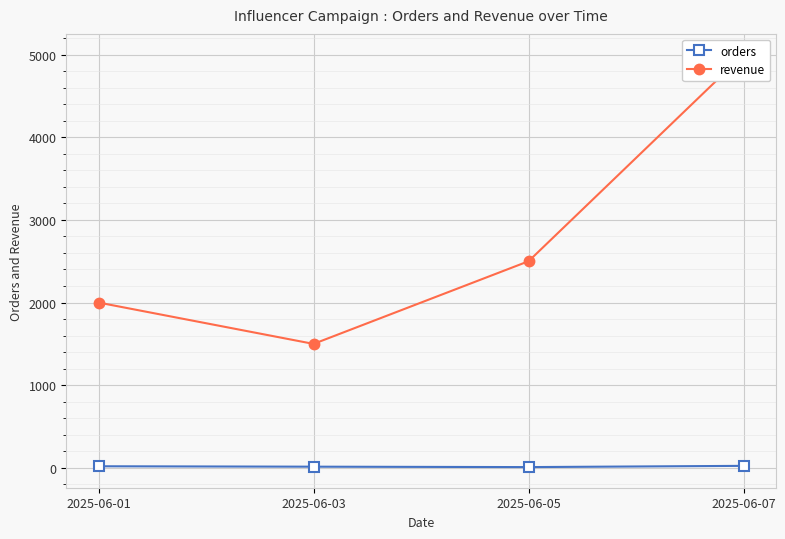

True or false: orders and revenue cross at least once.

False